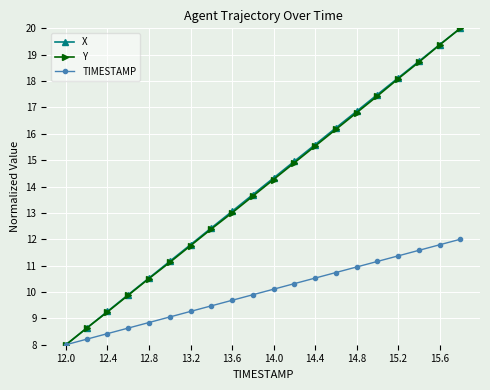

What is the value of the TIMESTAMP point at the 17th from the left?

11.4